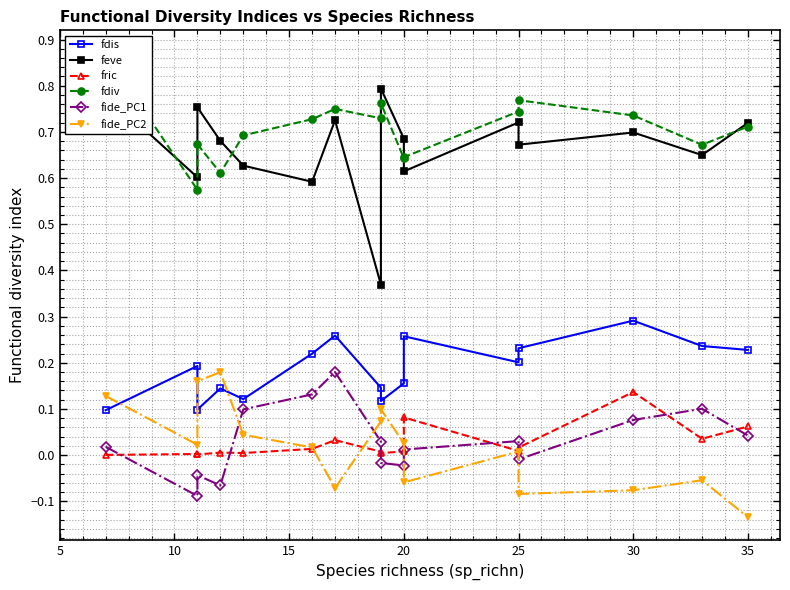

Does the chart display data point markers on the line(s)?

Yes